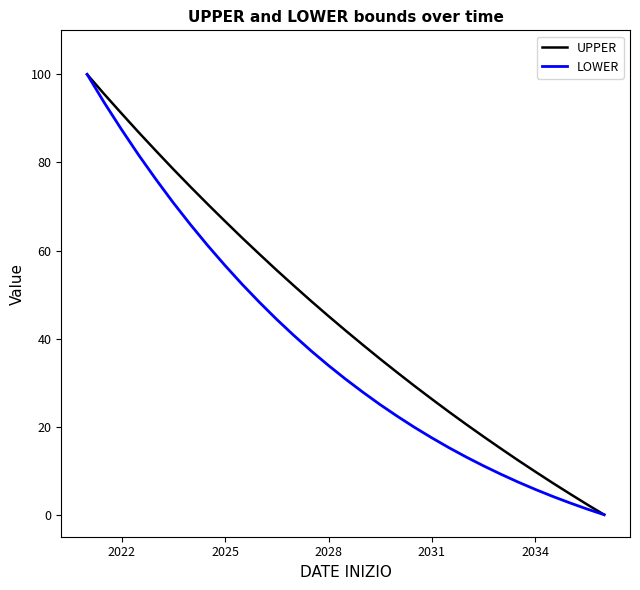

What is the highest value of the UPPER series?

100.0